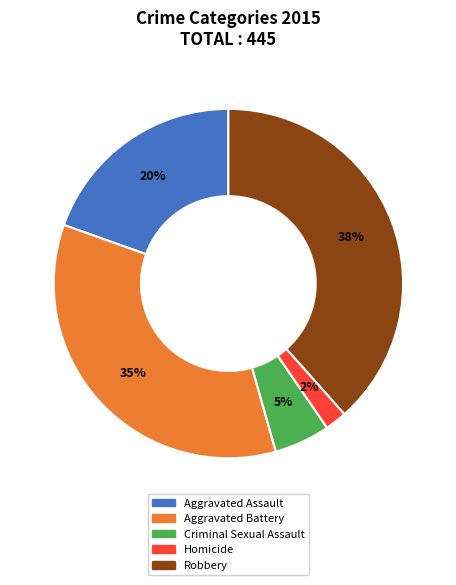

To the nearest percent, what is the difference between the largest and smallest slice percentages?

36%